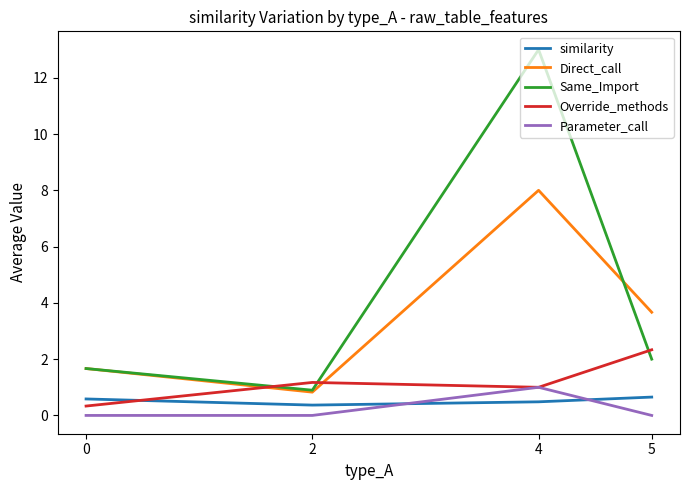

Is the value of Direct_call at 2 greater than the value of Override_methods at 5?

No